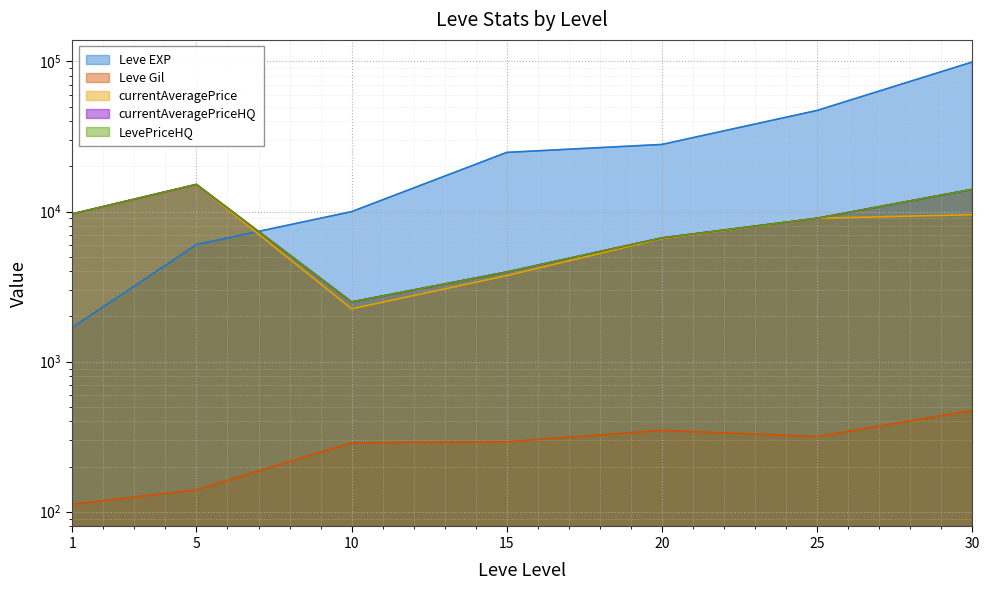

What is the average value of the currentAveragePriceHQ series?

8721